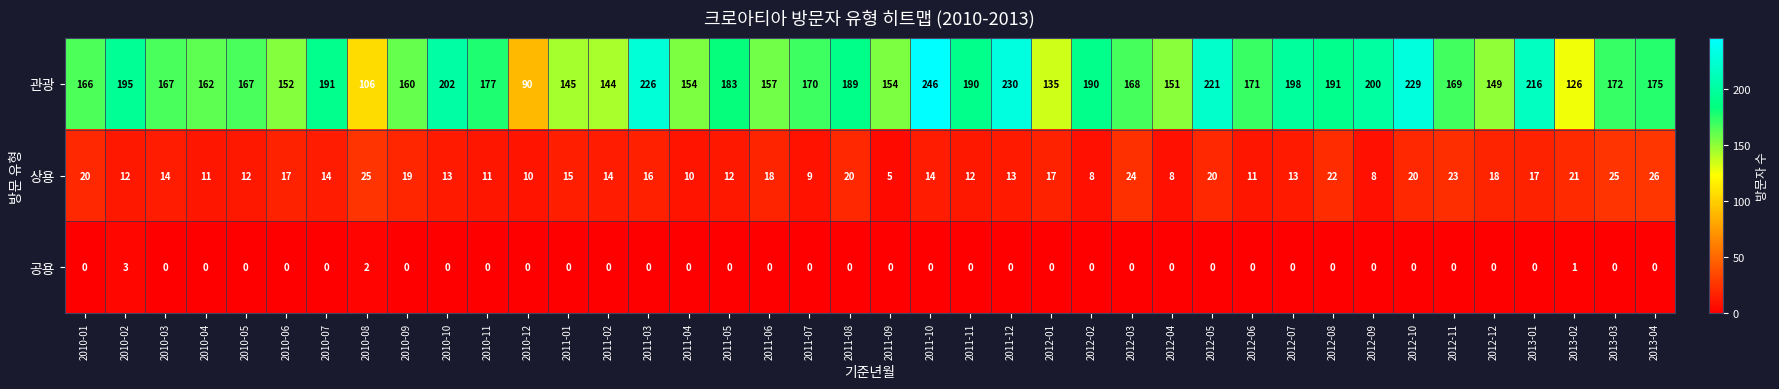

At how many categories does at least one series exceed 42?

40